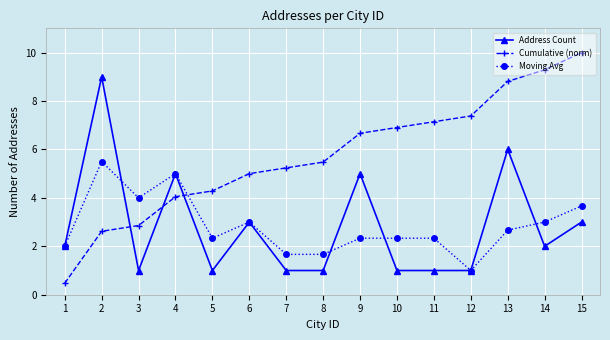

Is the value of Address Count at 5 greater than the value of Moving Avg at 1?

No